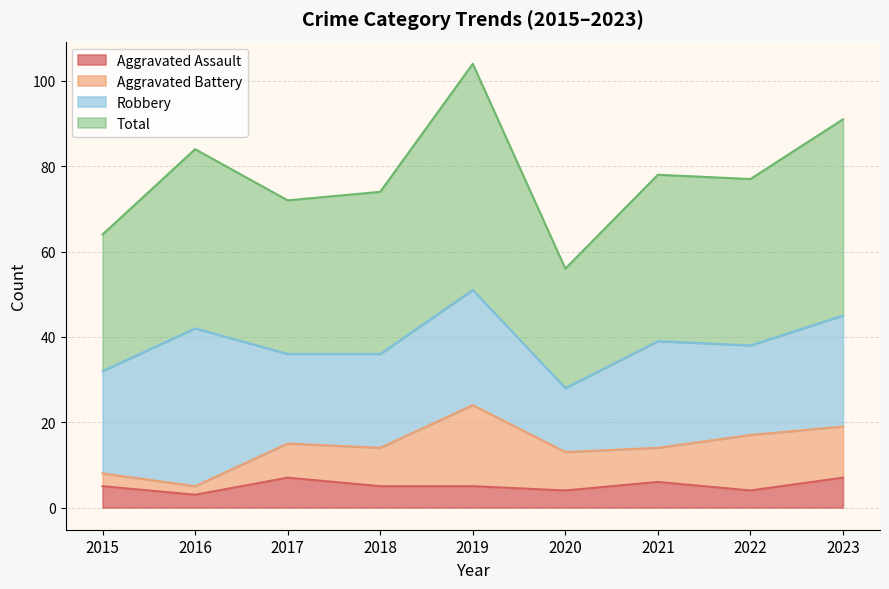

The Aggravated Assault series shows 3 at 2016. True or false?

True